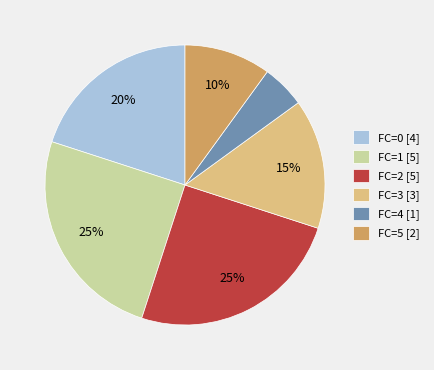

To the nearest percent, what is the combined percentage of FC=4 and FC=2?

30%